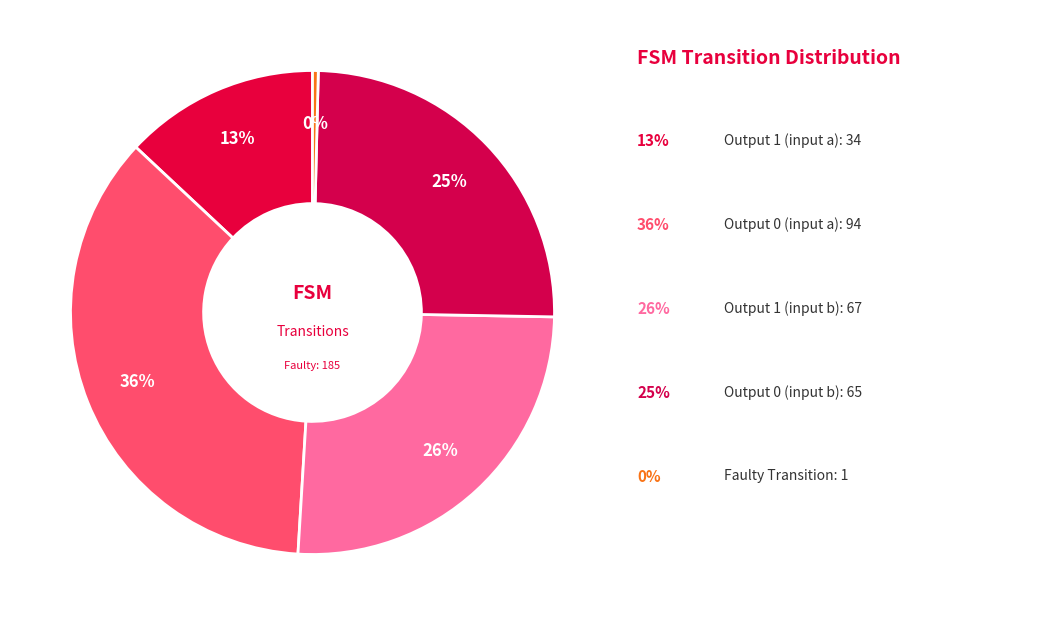

How many segments does this pie chart have?

5